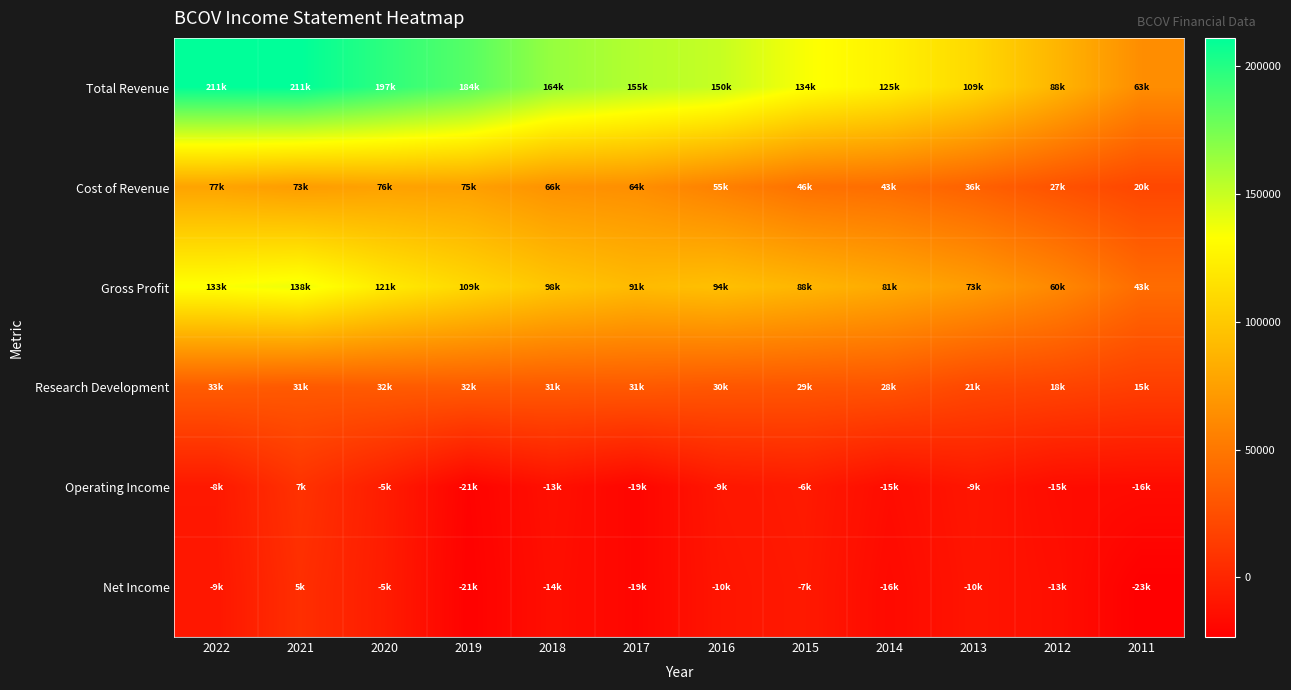

What is the total value across all series at 2014?

246000